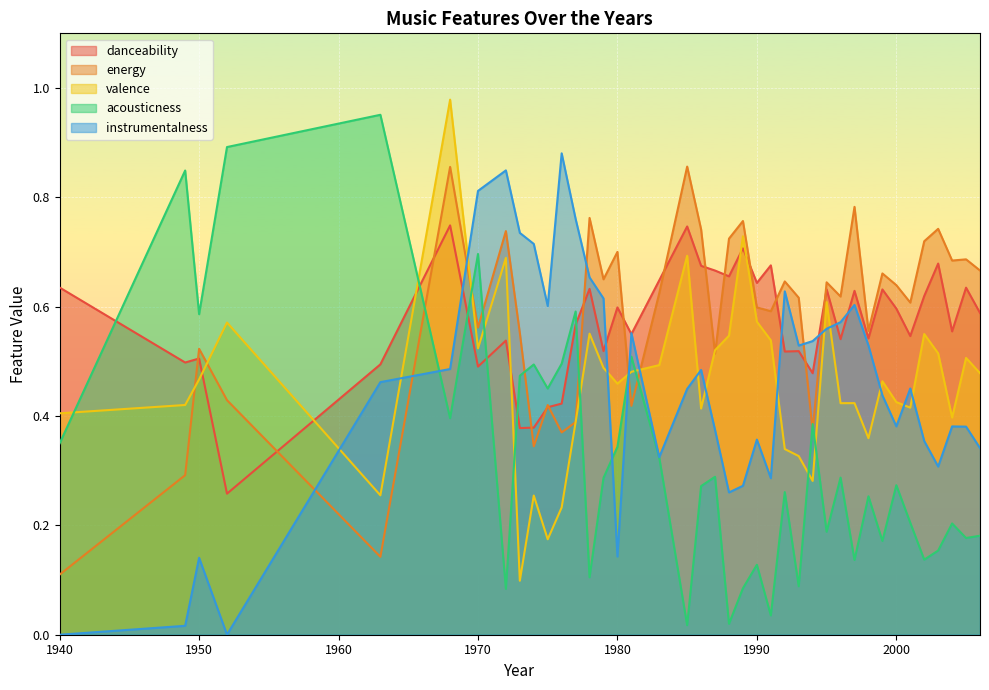

Is the value of acousticness at 1985 greater than the value of instrumentalness at 1981?

No